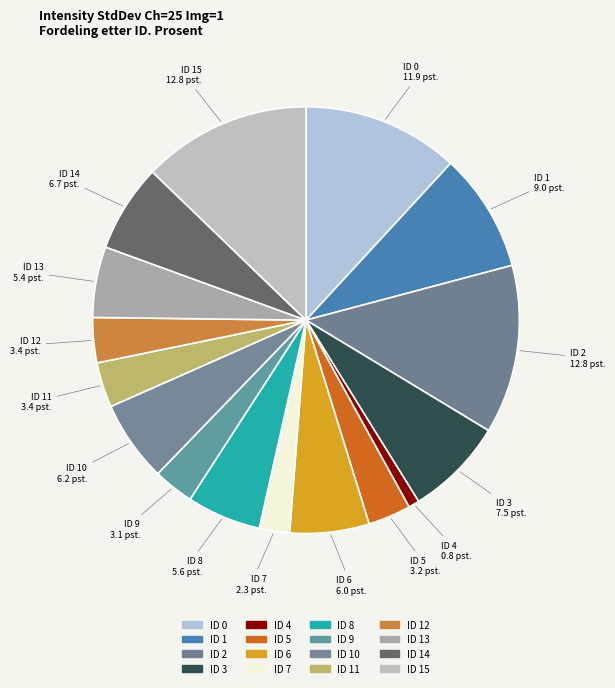

Count the number of slices in the pie.

16